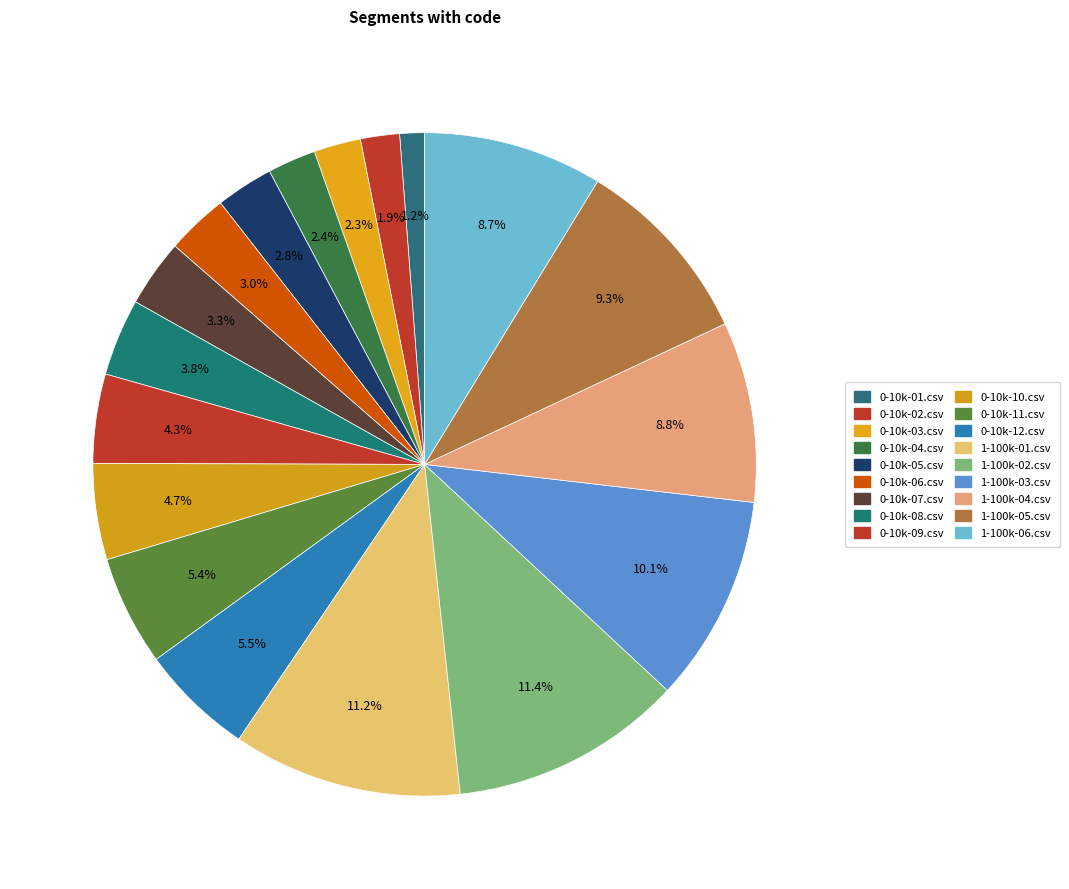

How many slices are in this pie chart?

18